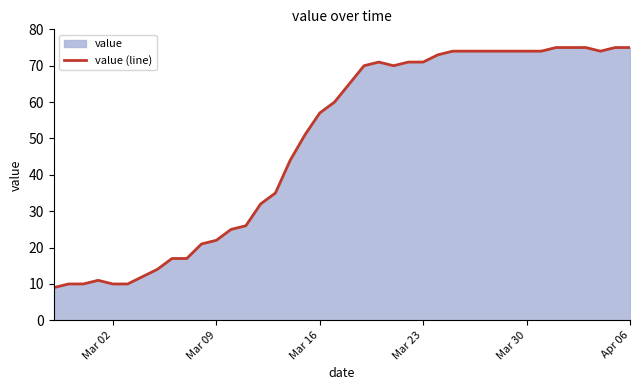

What is the difference between the maximum and minimum values?

66